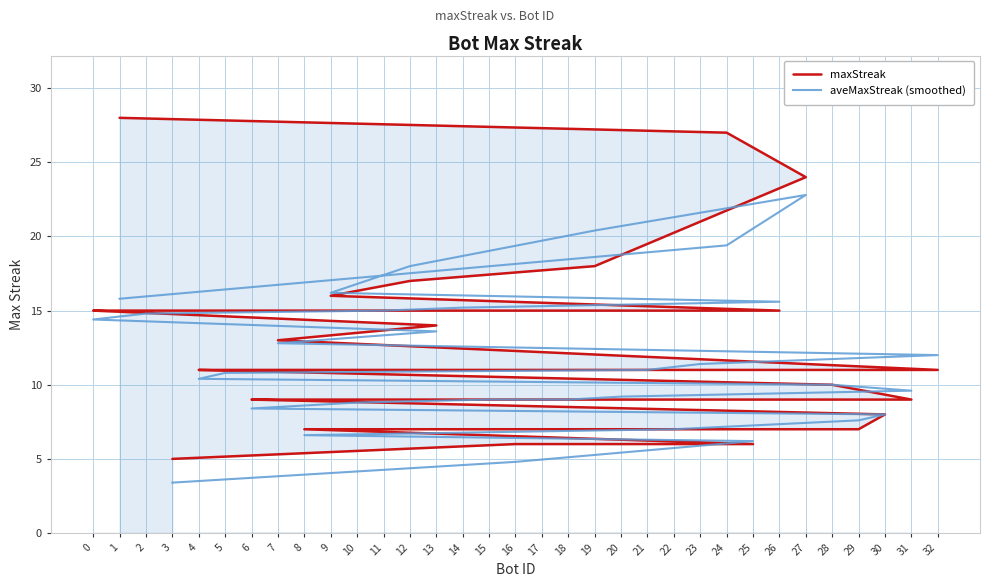

Read the maxStreak value at 13.

14.0